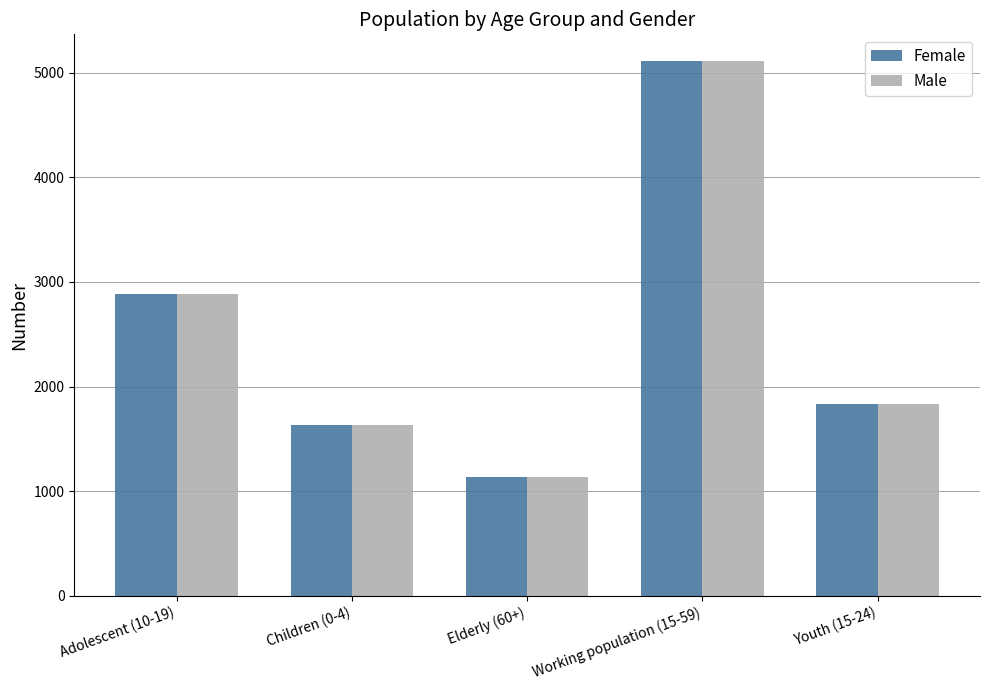

Rank the categories by Male value from lowest to highest.

Elderly (60+), Children (0-4), Youth (15-24), Adolescent (10-19), Working population (15-59)